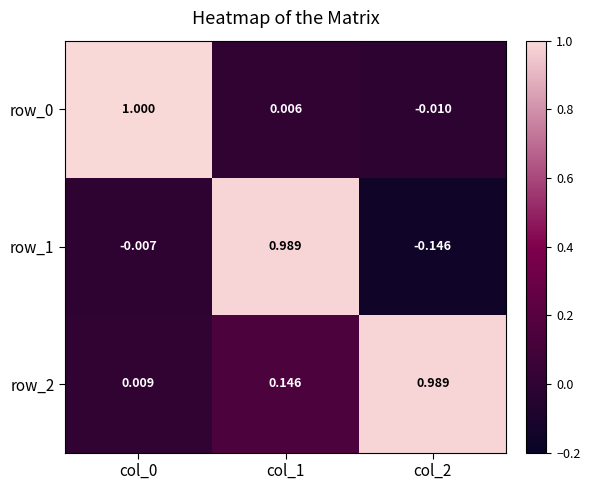

What is the highest value of the row_0 series?

1.0